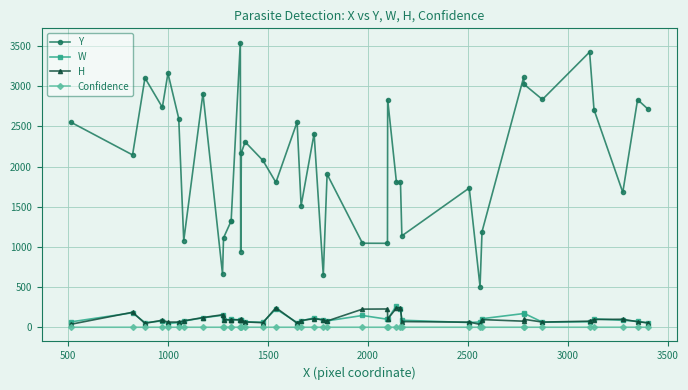

Which series has the largest range (max minus min)?

Y